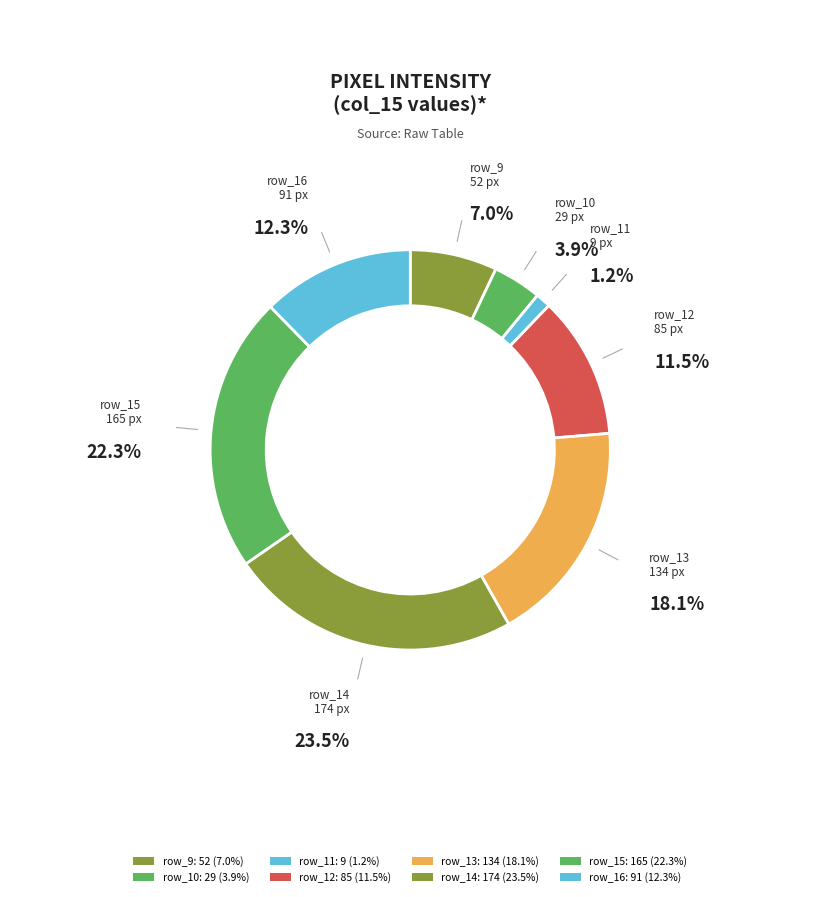

Which category has the biggest portion of the pie?

row_14